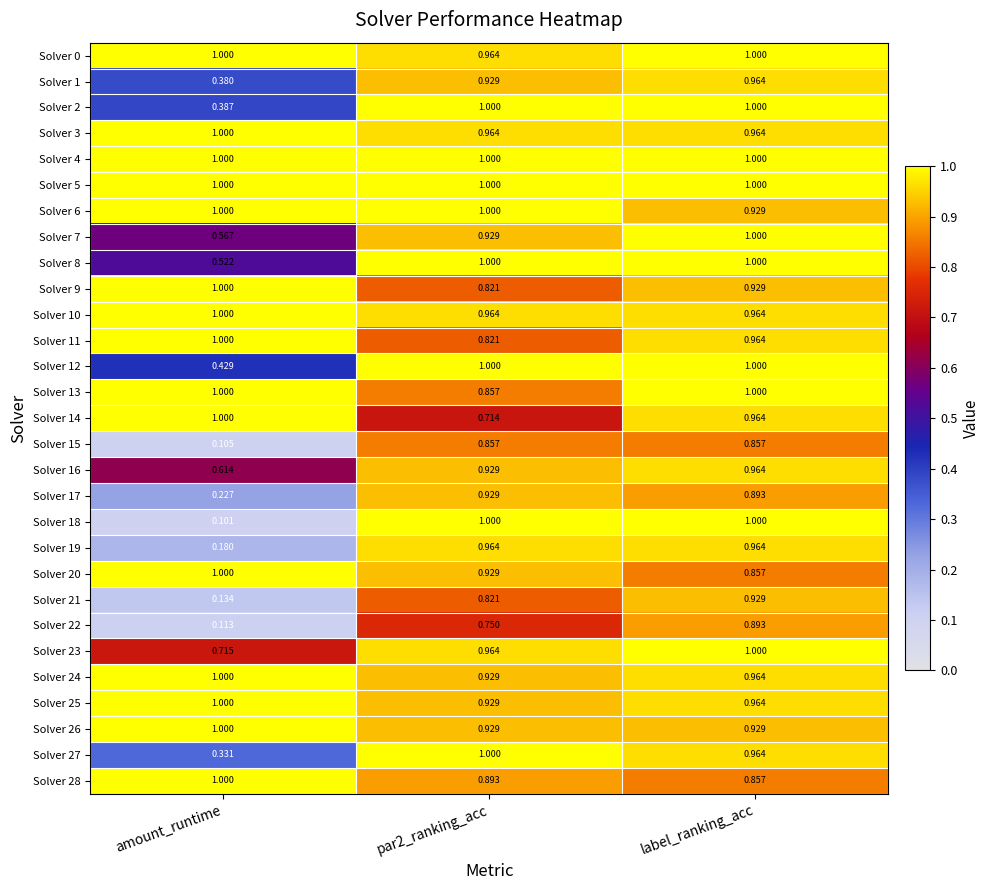

Between amount_runtime and par2_ranking_acc, which series saw the biggest shift?

Solver 18